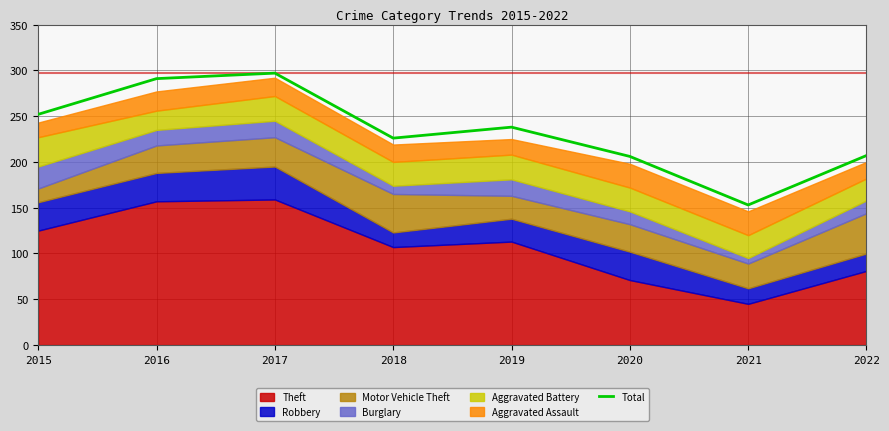

What is the change in value from 2017 to 2022?

-90